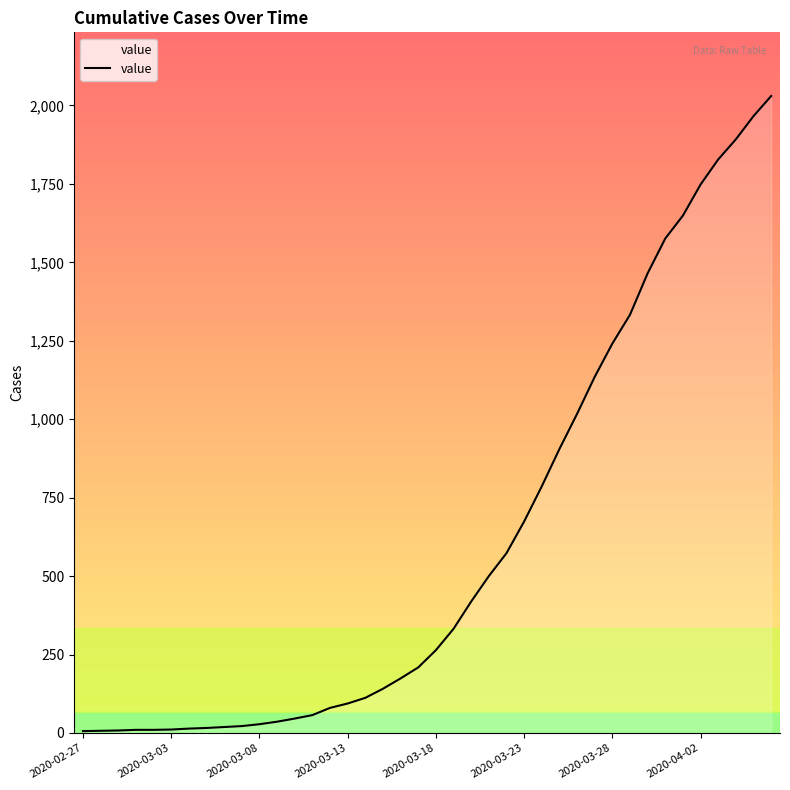

What is the difference between the maximum and minimum values?

2024